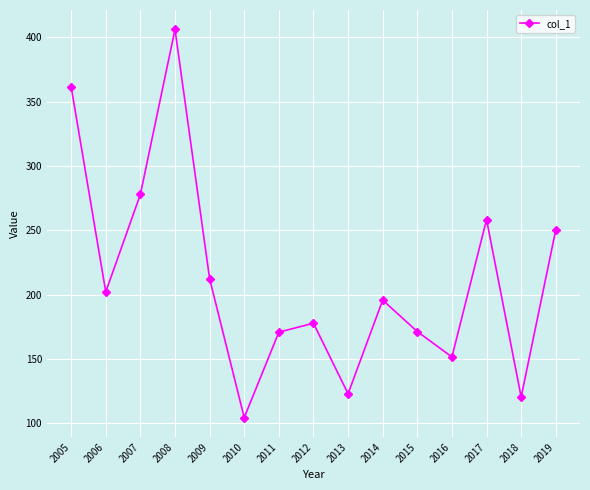

What is the greatest value displayed?

406.2